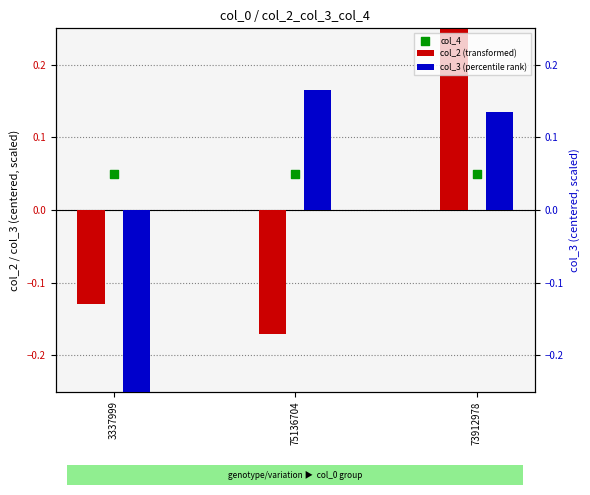

At how many categories does at least one series exceed 0?

3